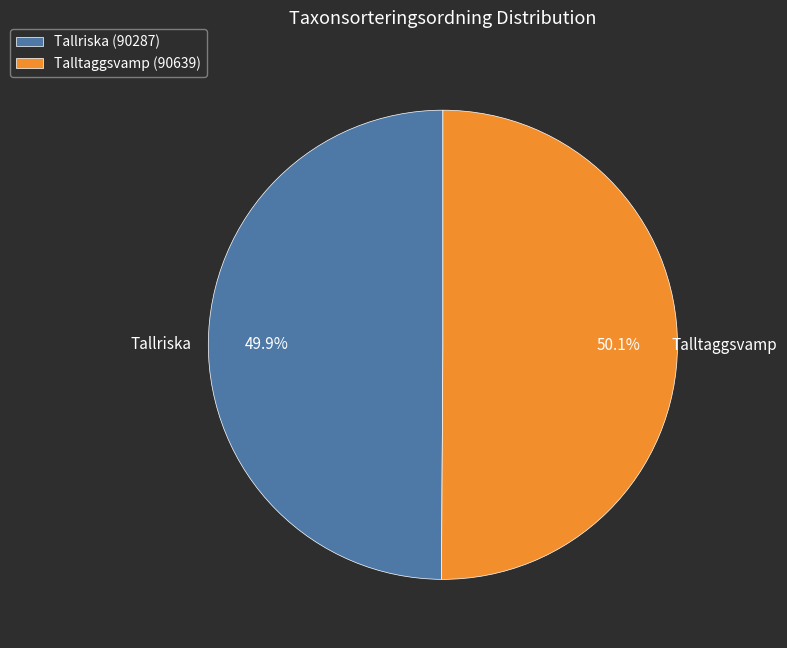

How many slices are in this pie chart?

2